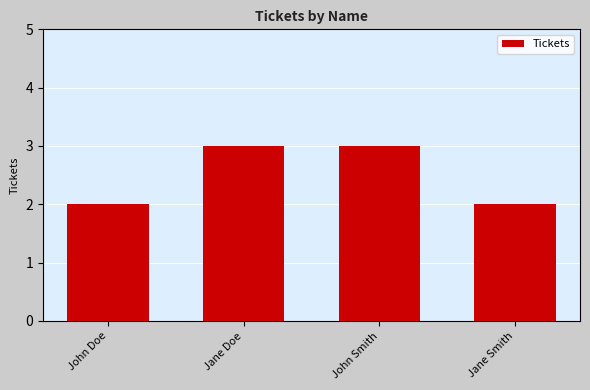

What is the value of the 4th bar from the left?

2